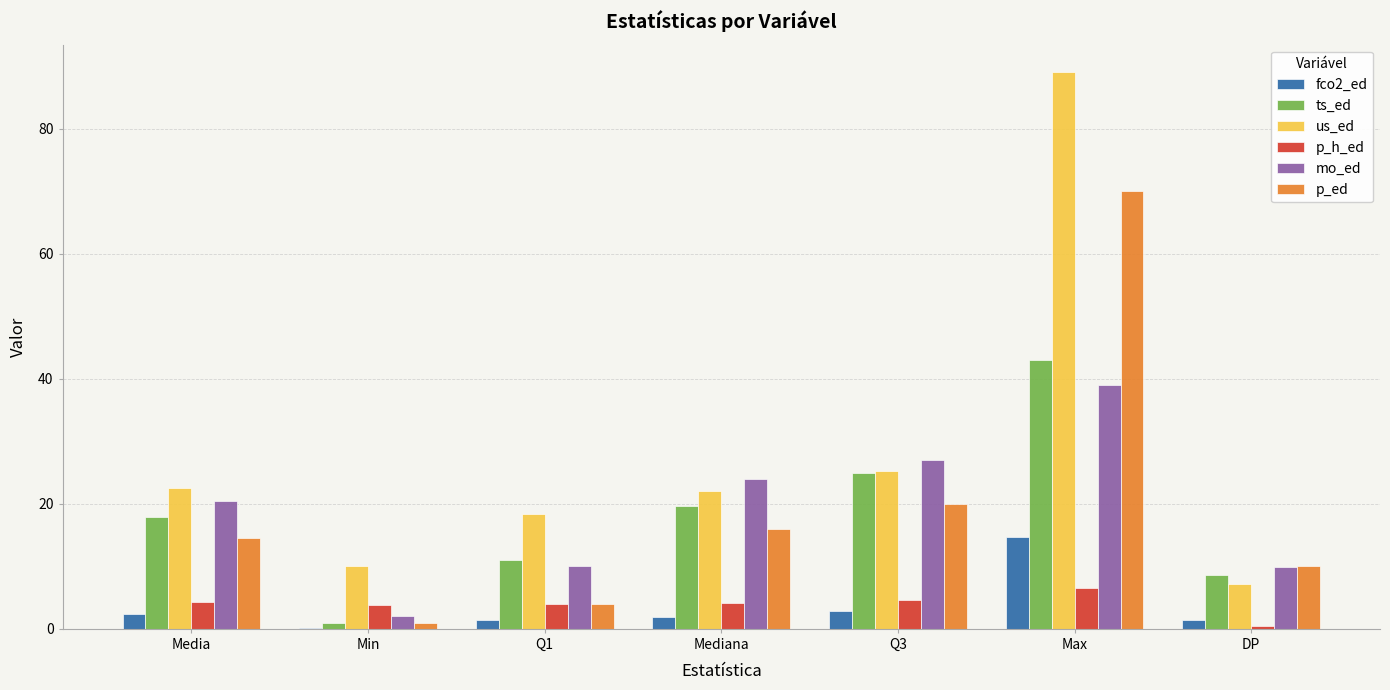

Which label corresponds to the largest value in the chart?

Max